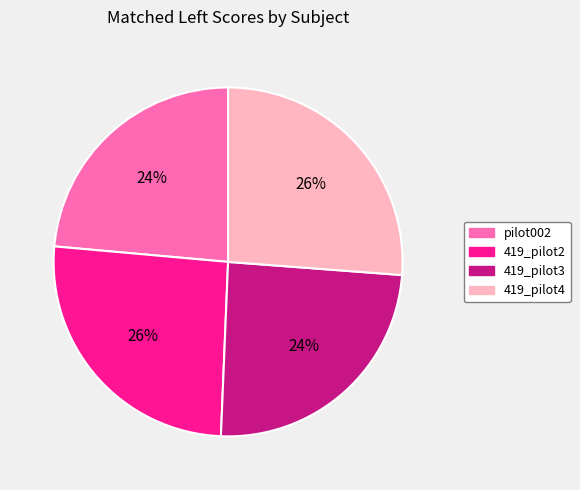

Is there any slice that represents more than half of the pie?

No